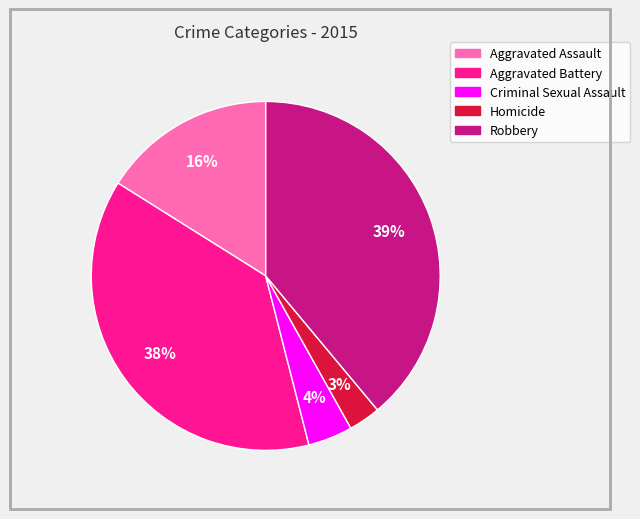

Combined, do Aggravated Assault and Criminal Sexual Assault account for over 50%?

No